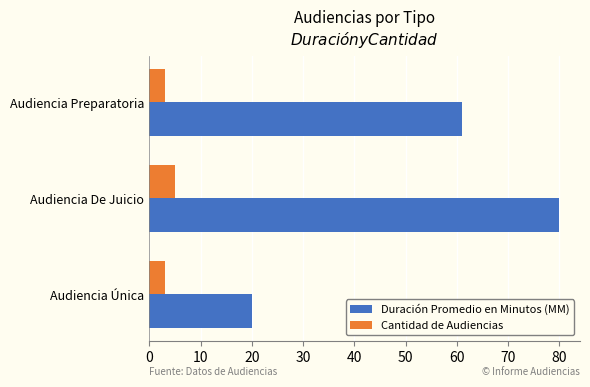

Which series changed the most between Audiencia De Juicio and Audiencia Preparatoria?

Duración Promedio en Minutos (MM)